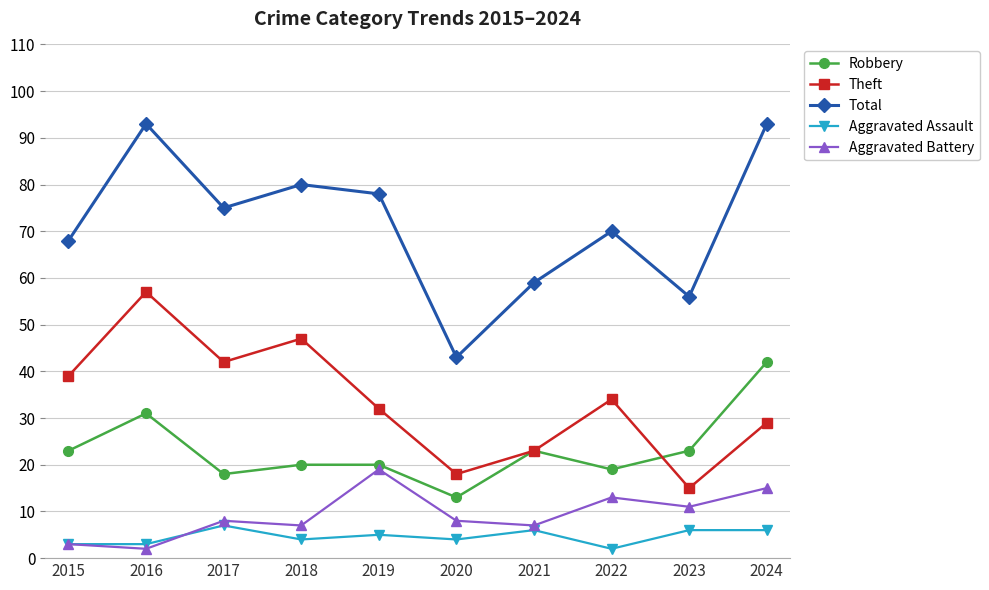

What is the highest value of the Aggravated Assault series?

7